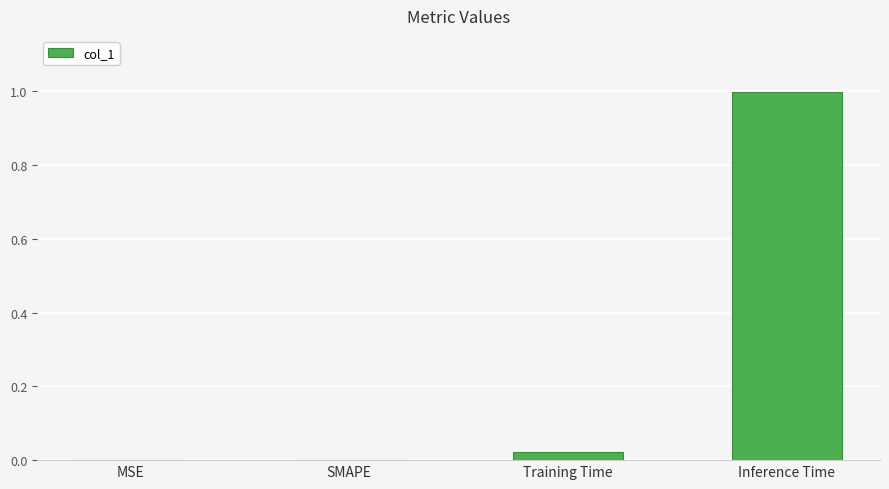

Which has a higher value, Inference Time or SMAPE?

Inference Time